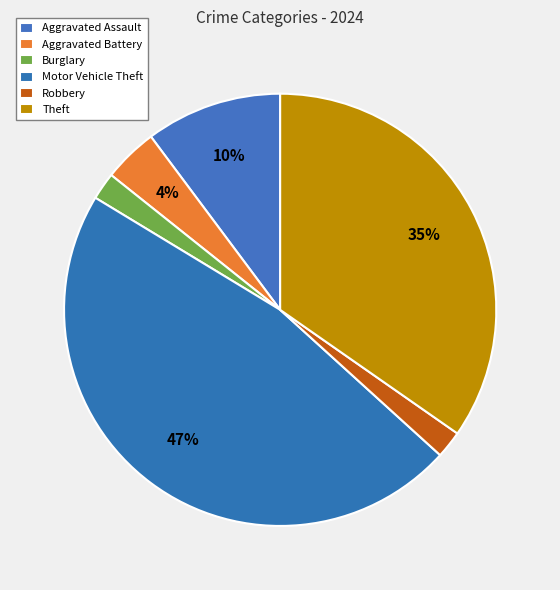

What portion of the pie excludes Aggravated Assault?

89.8%